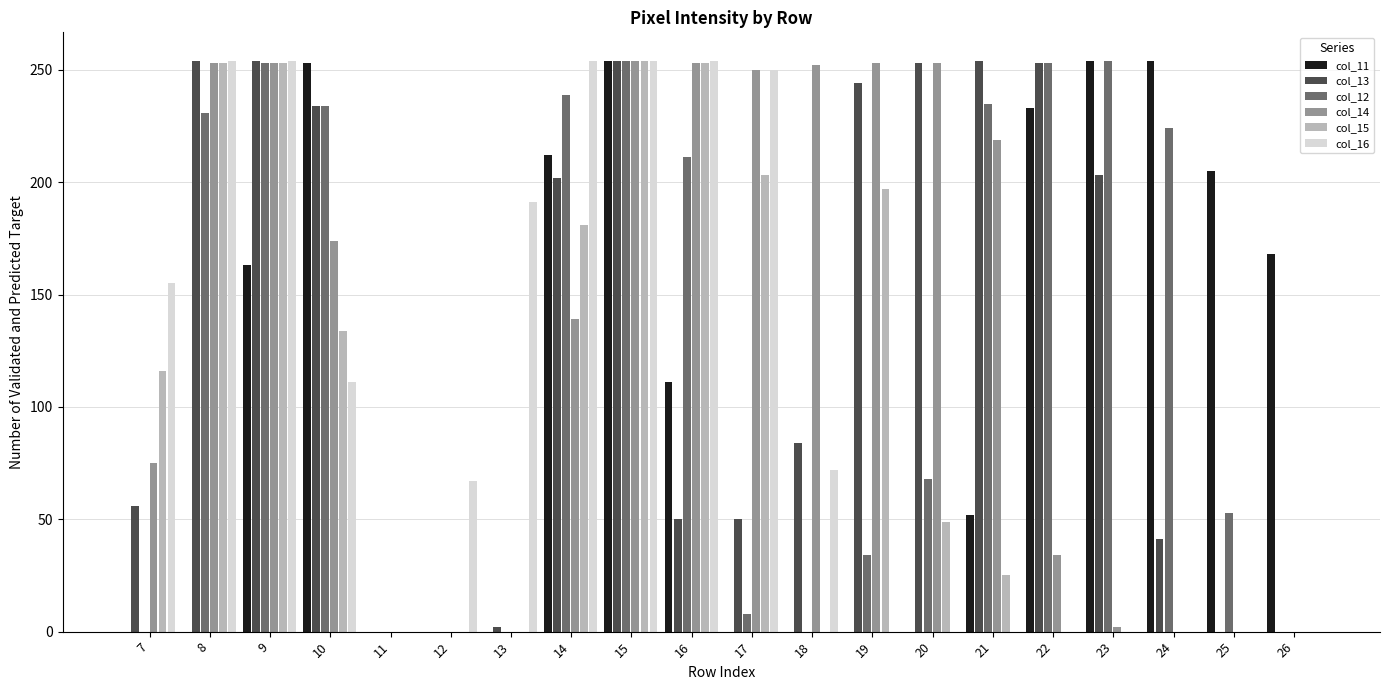

Where is col_13 nearest to the value 127?

18